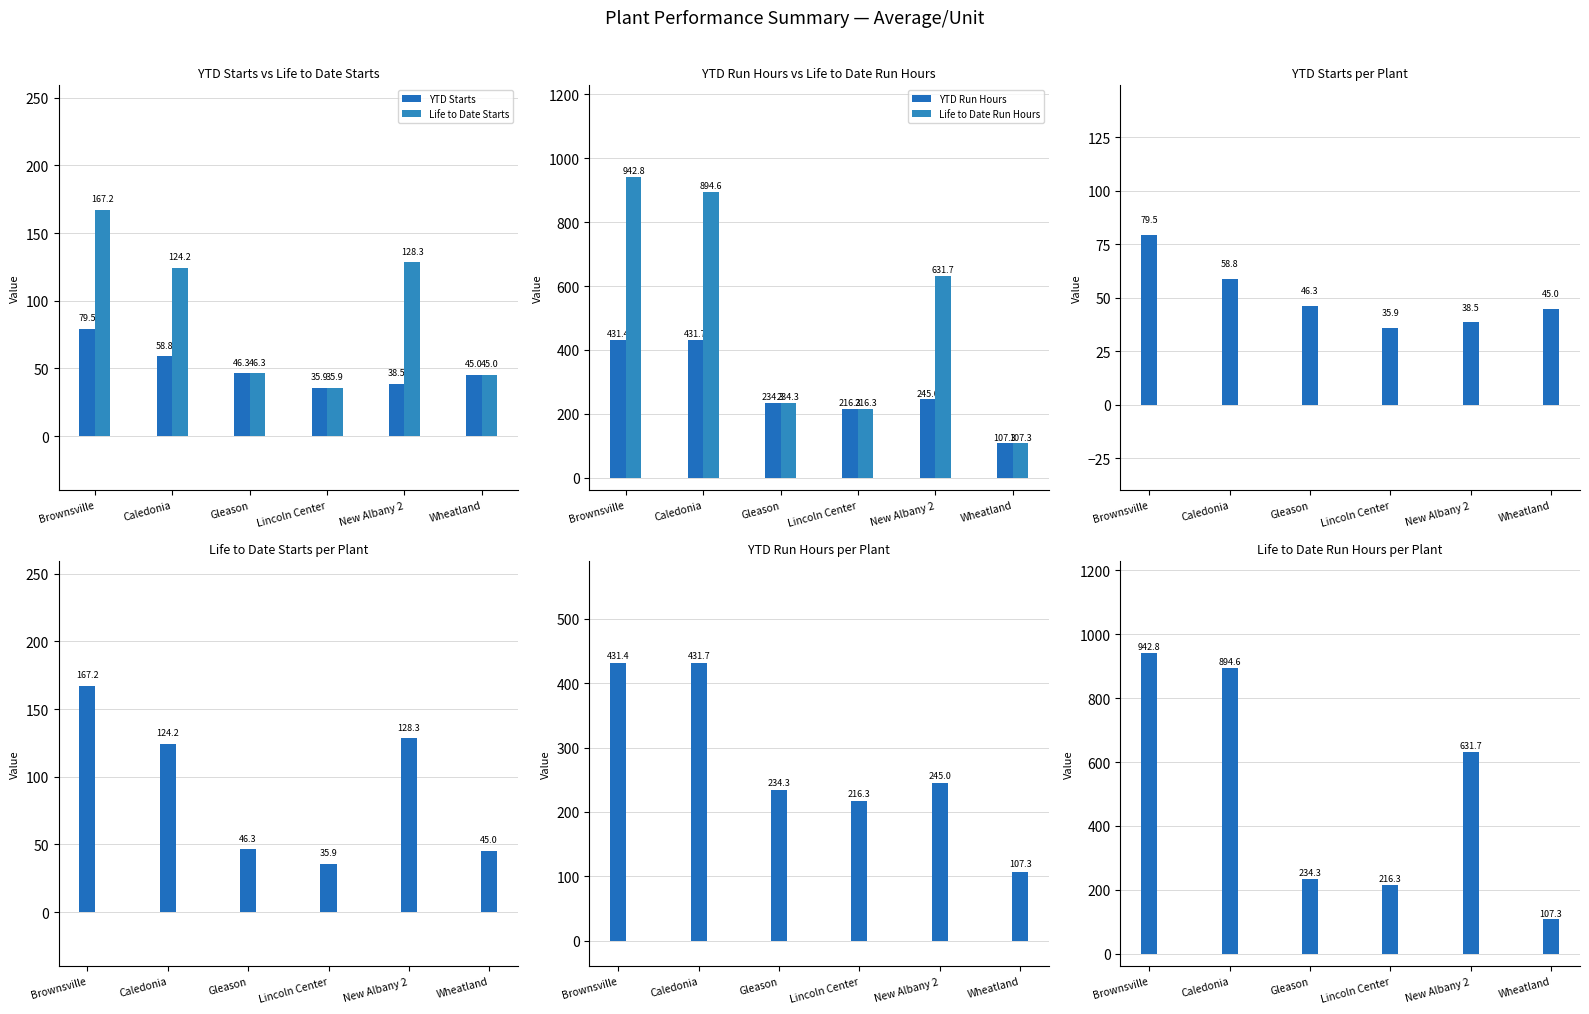

What is the minimum value shown in the chart?

35.9